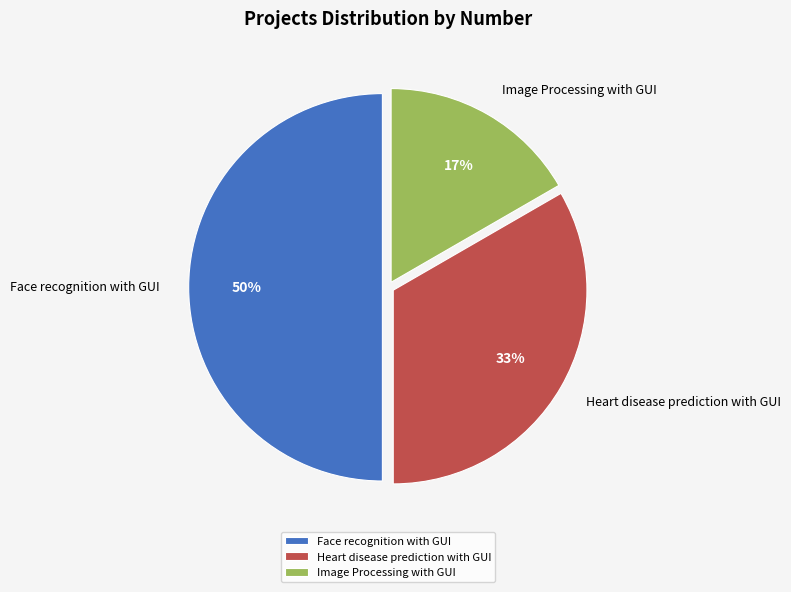

How many slices are in this pie chart?

3